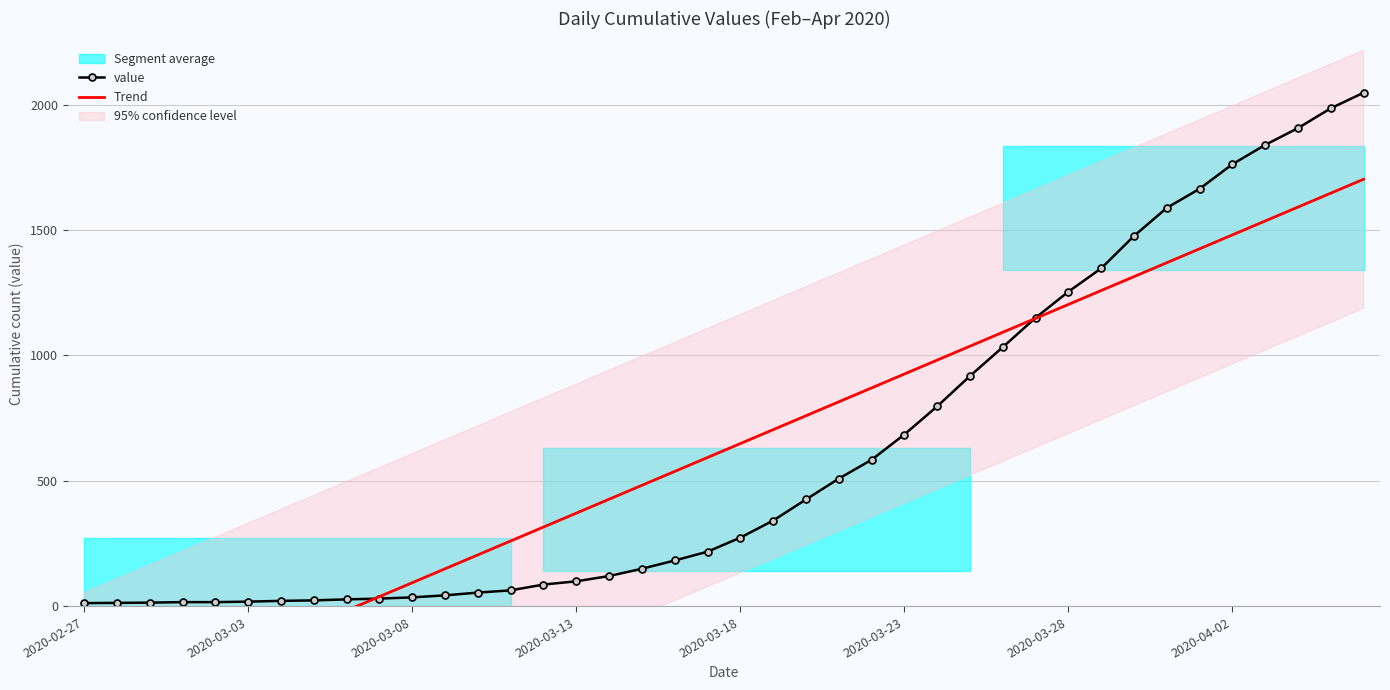

What is the total value across all series at 22?

1185.7